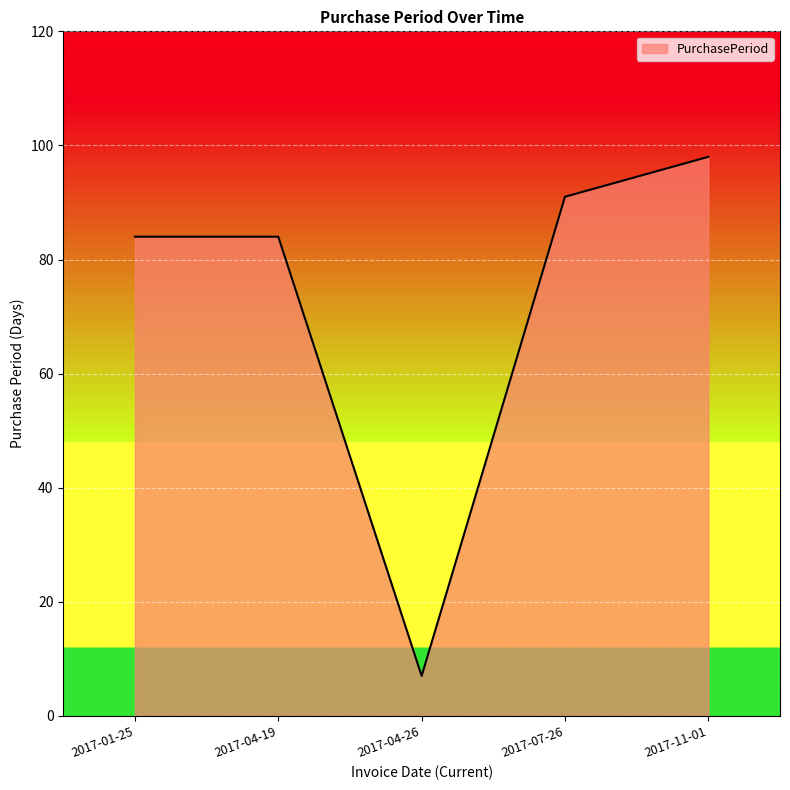

What is the maximum value shown in the chart?

98